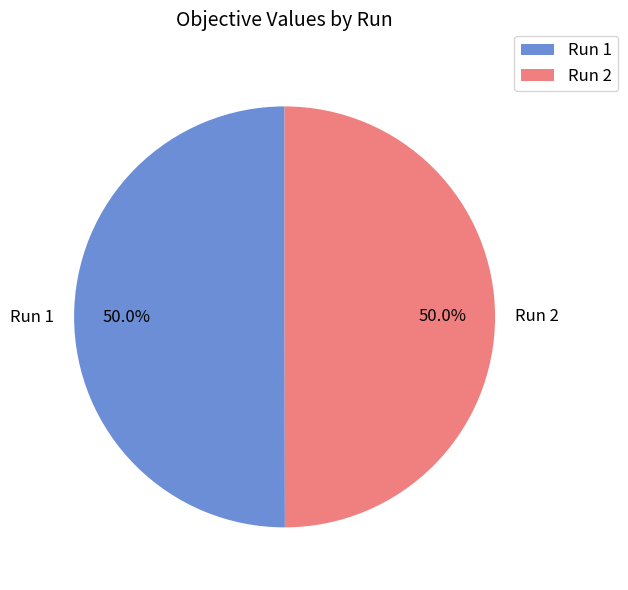

How many segments does this pie chart have?

2